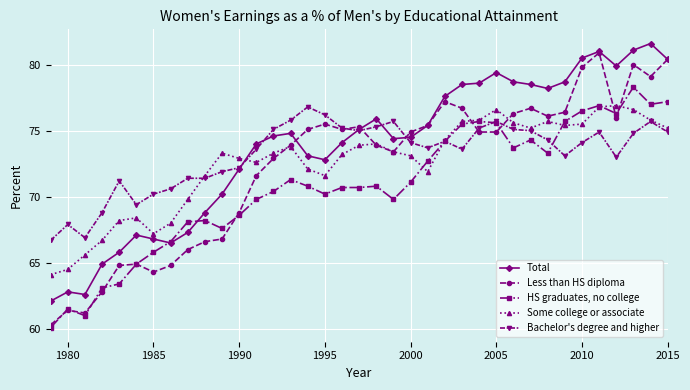

Which series has the widest spread of values?

Less than HS diploma